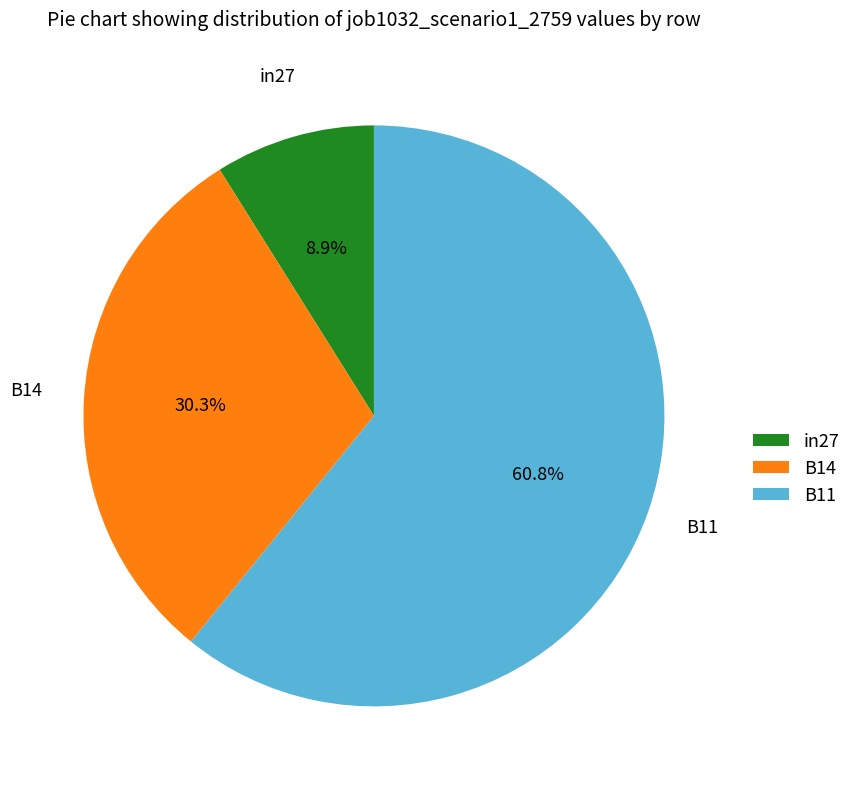

Which slice represents more than half of the pie?

B11